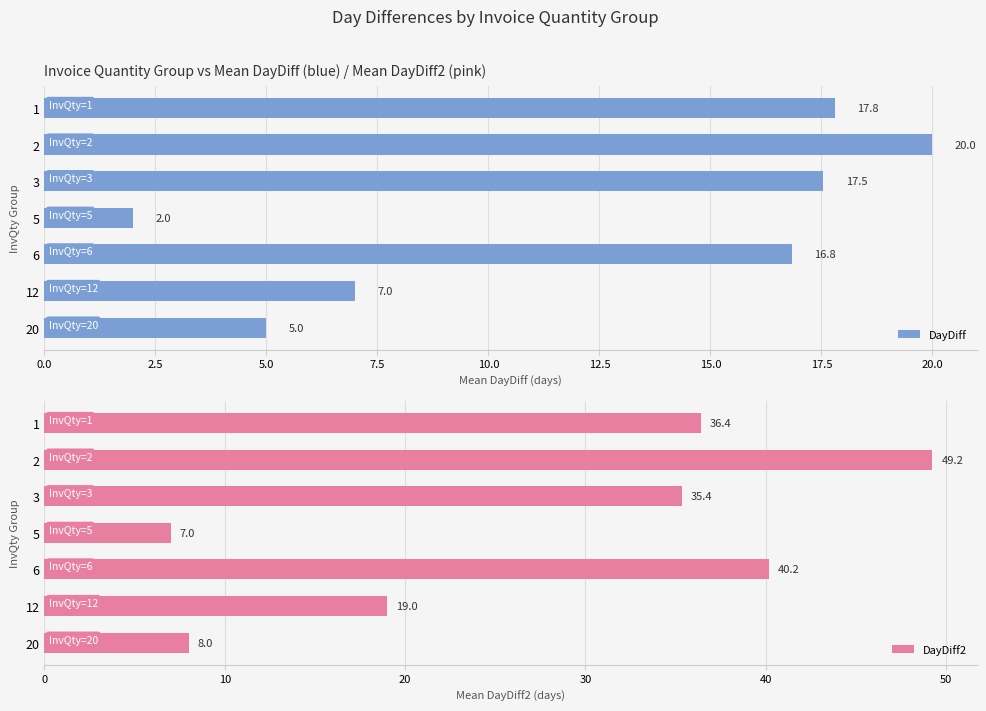

Rank the categories by DayDiff value from highest to lowest.

2, 1, 3, 6, 12, 20, 5